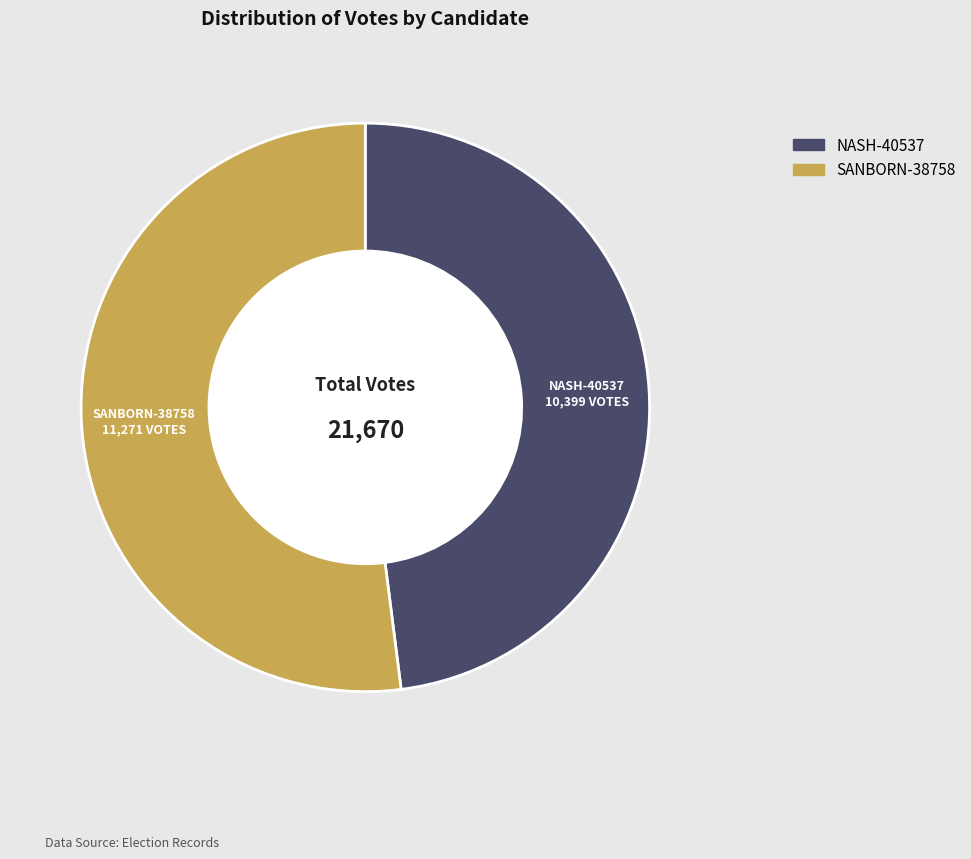

Does any single category account for the majority?

Yes